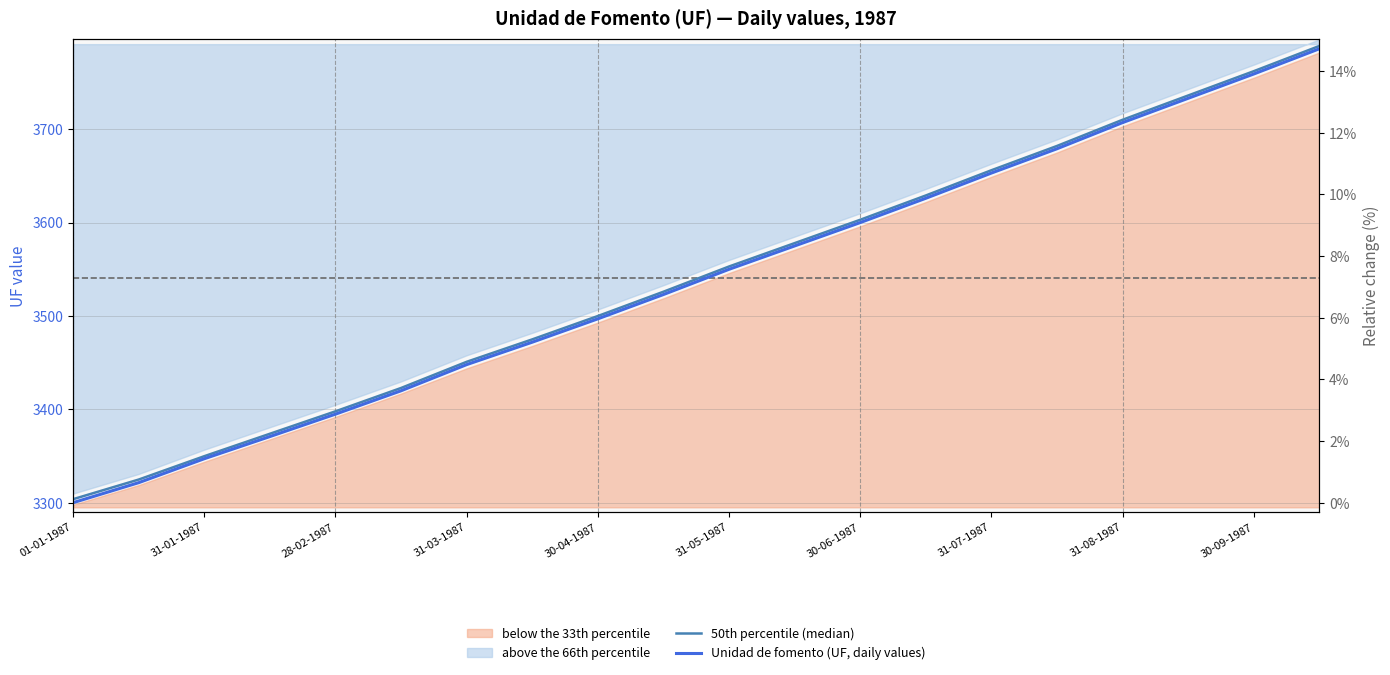

What is the difference between the maximum and minimum values in the Unidad de fomento (UF, daily values) series?

485.8